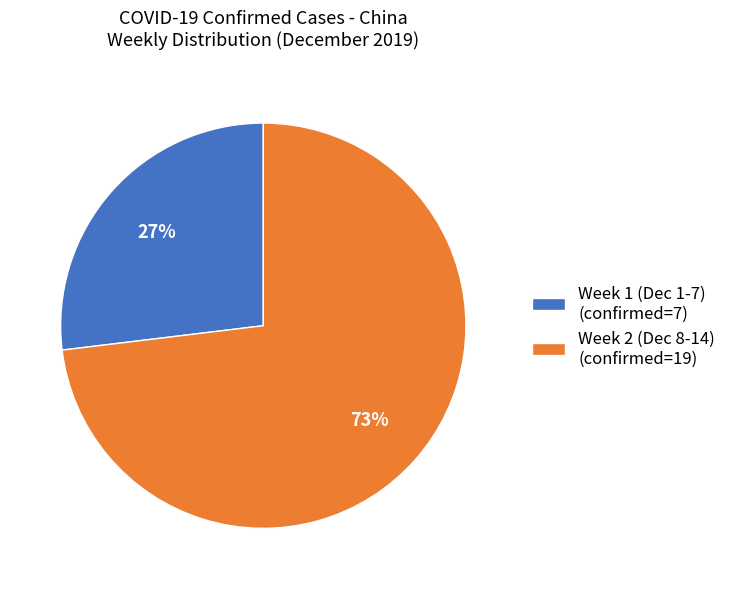

How many segments does this pie chart have?

2